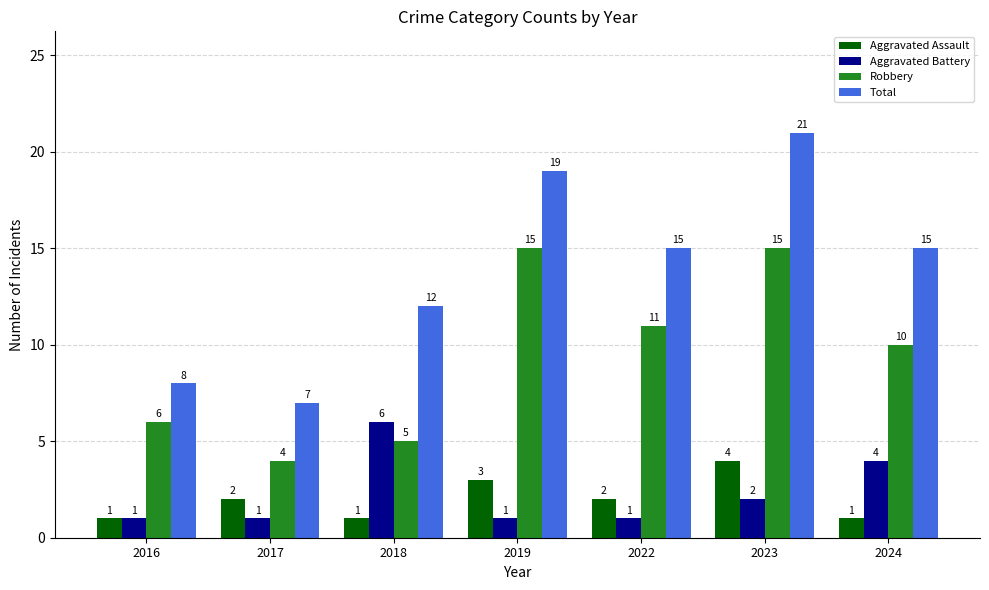

At which category is the sum across all series the highest?

2023